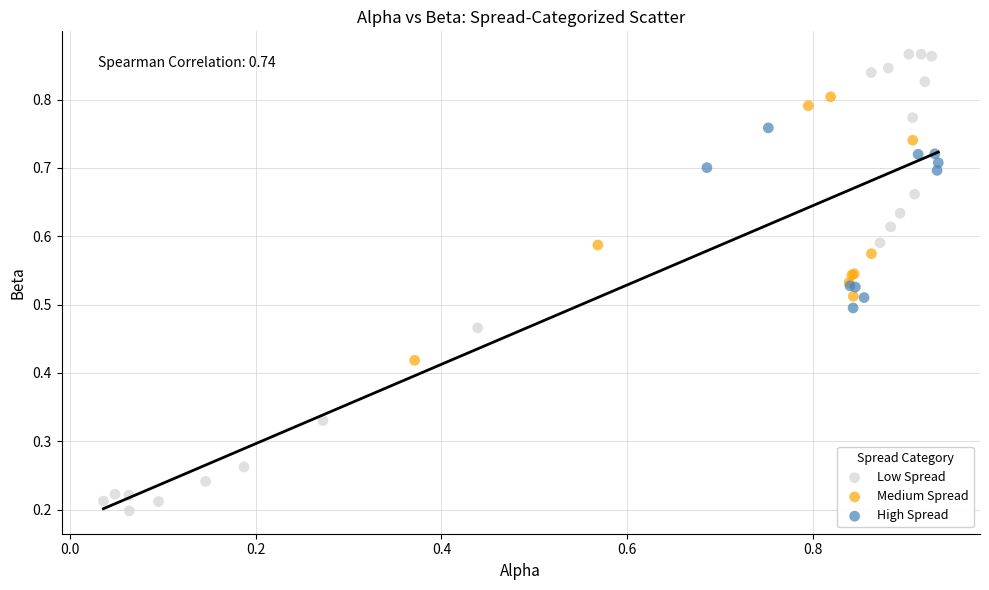

Which series has the widest spread of Y values?

Low Spread